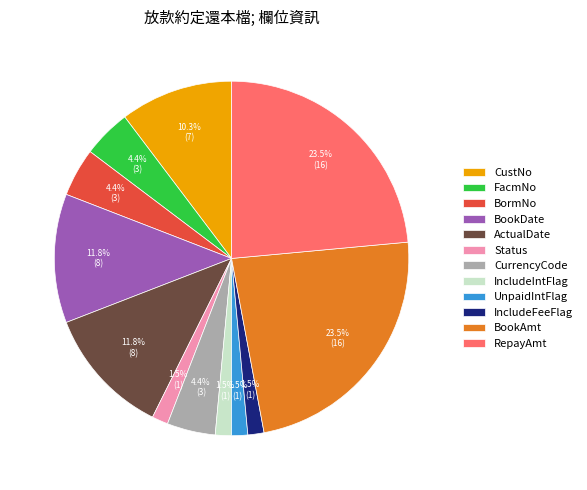

Is BormNo the majority of the pie?

No